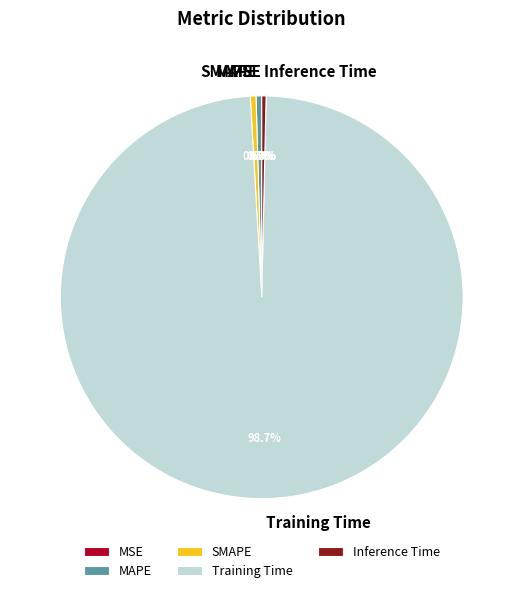

Combined, do Training Time and Inference Time account for over 50%?

Yes